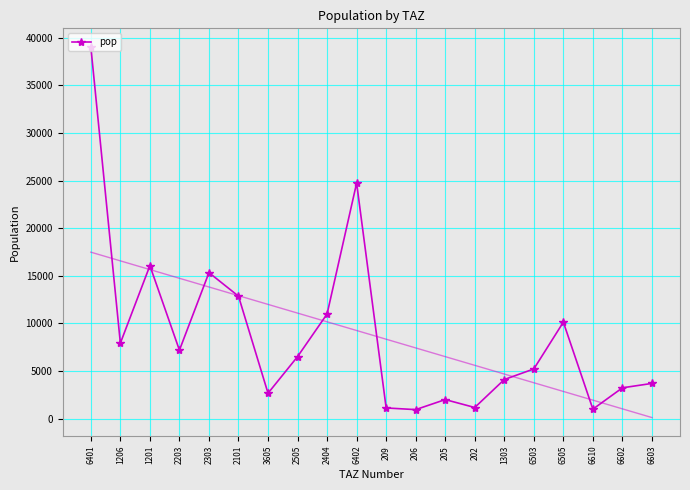

How many series are shown in this chart?

1